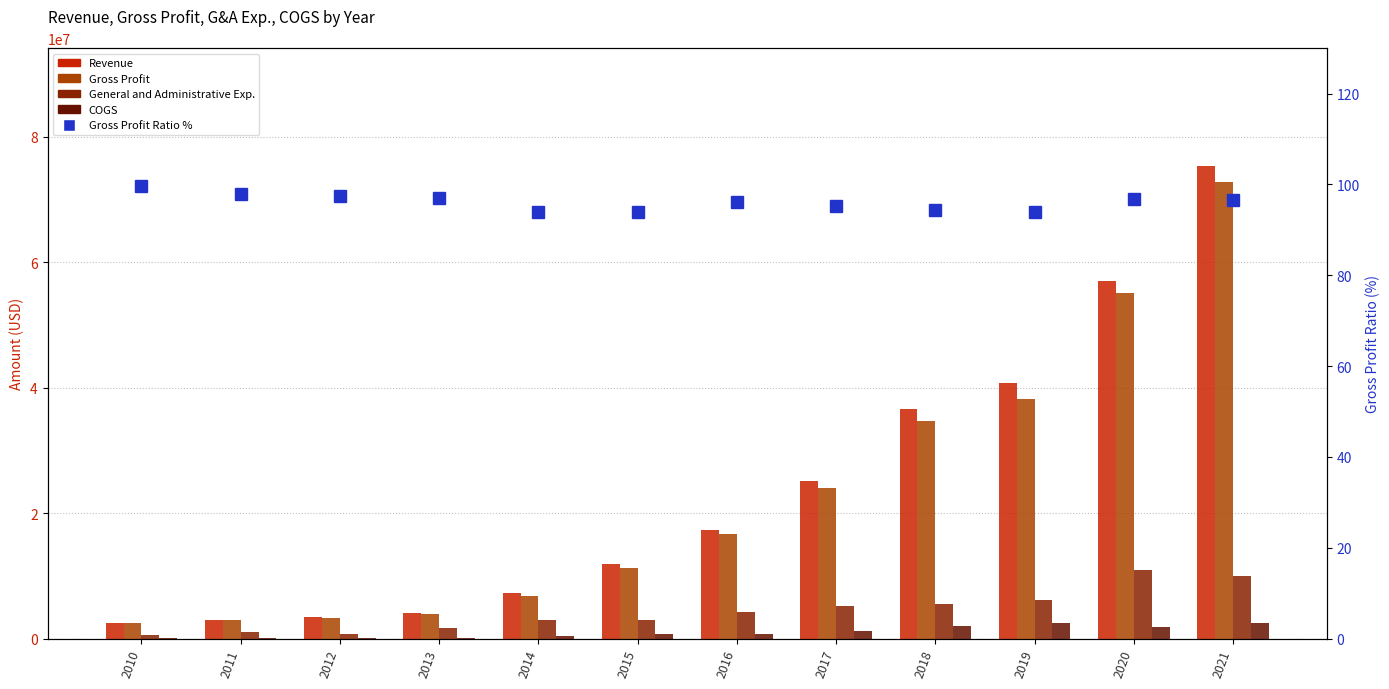

At which label is Revenue closest to 38868055?

2019